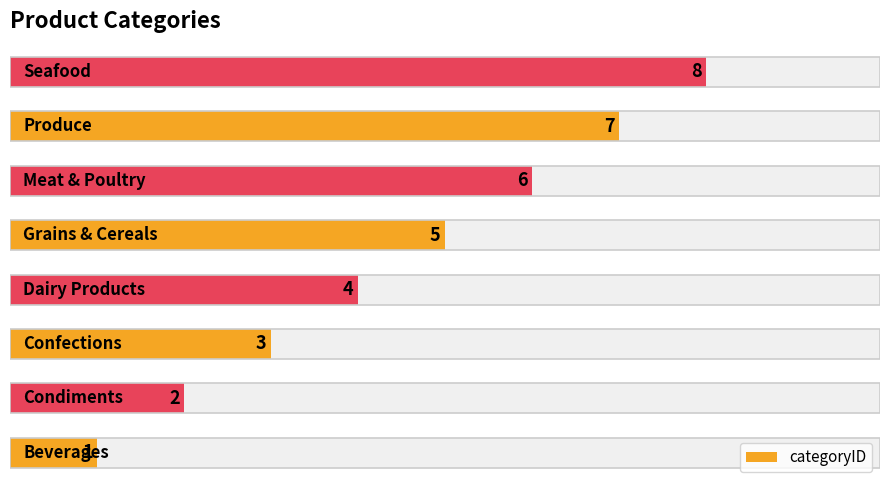

What is the greatest value displayed?

8